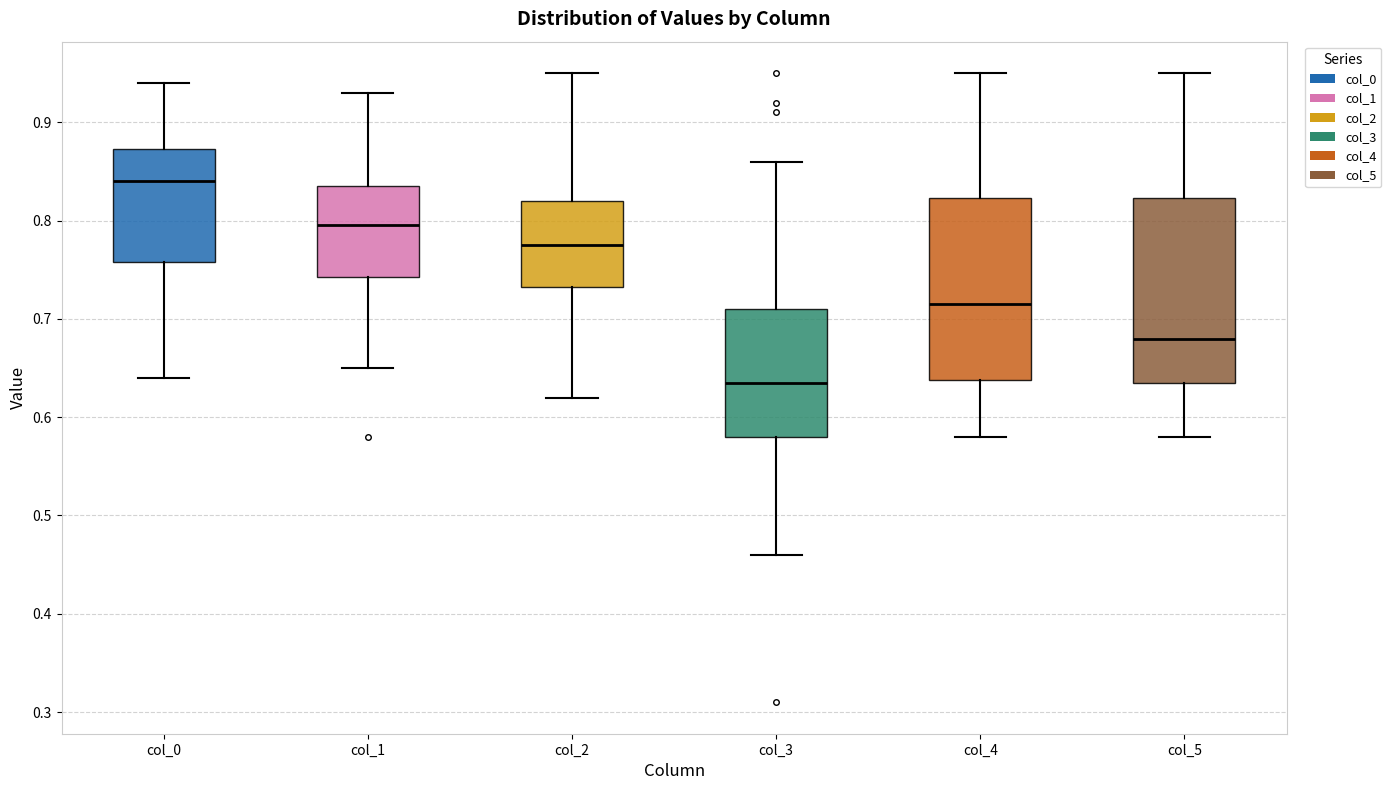

Which box's median line is the highest?

col_0